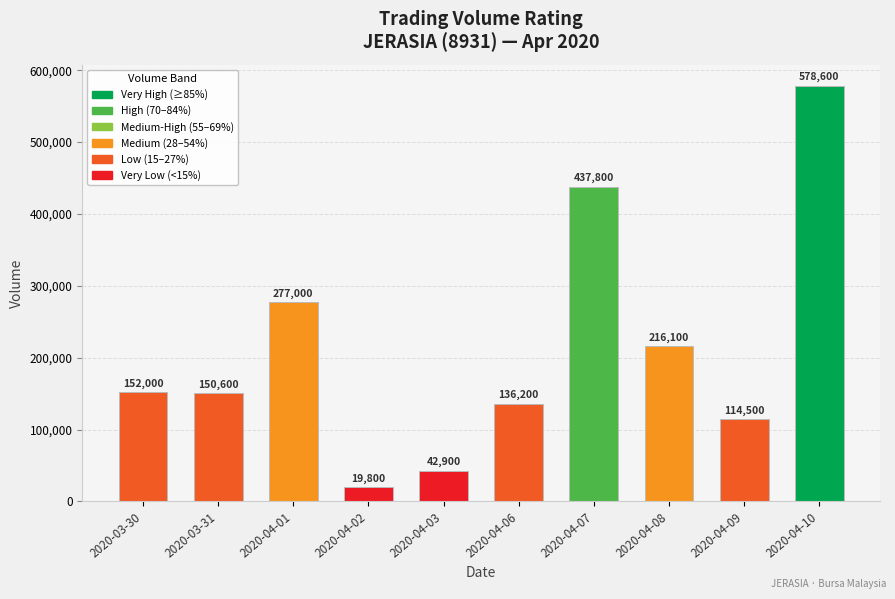

What is the greatest value displayed?

578600